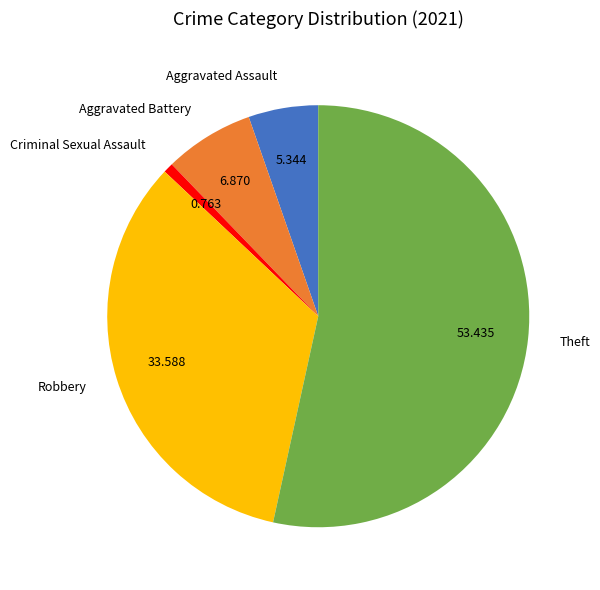

Which category has the biggest portion of the pie?

Theft